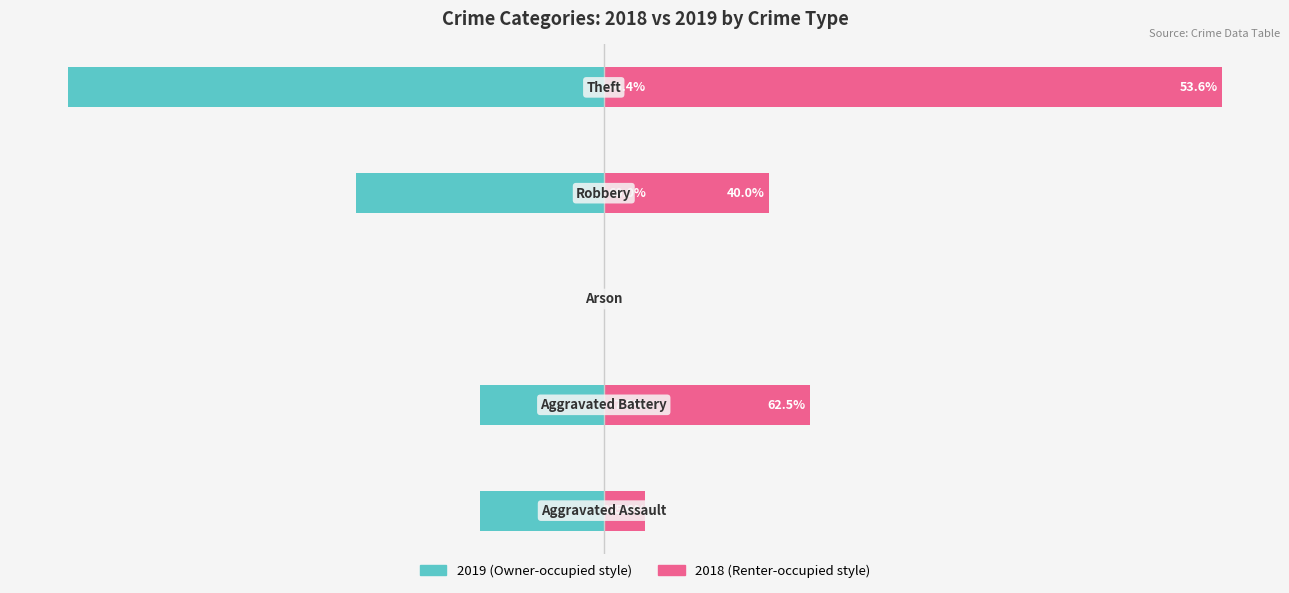

The value of 2019 (teal) at 1 is -3. True or false?

True